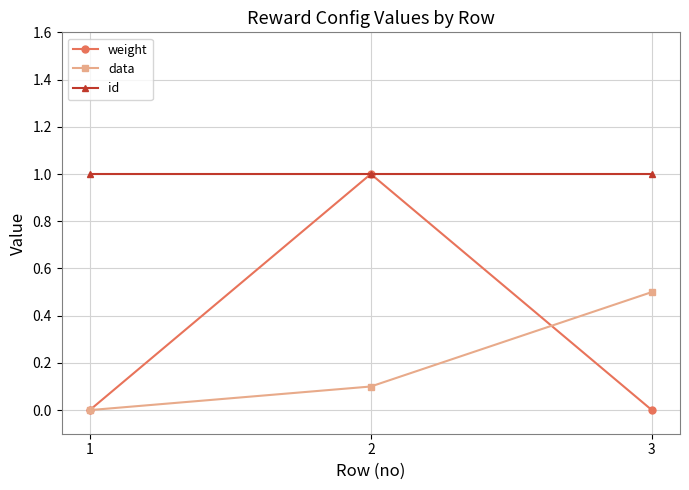

Reading left to right, extract all data points from this chart.

weight: 1=0.0	2=1.0	3=0.0
data: 1=0.0	2=0.1	3=0.5
id: 1=1.0	2=1.0	3=1.0